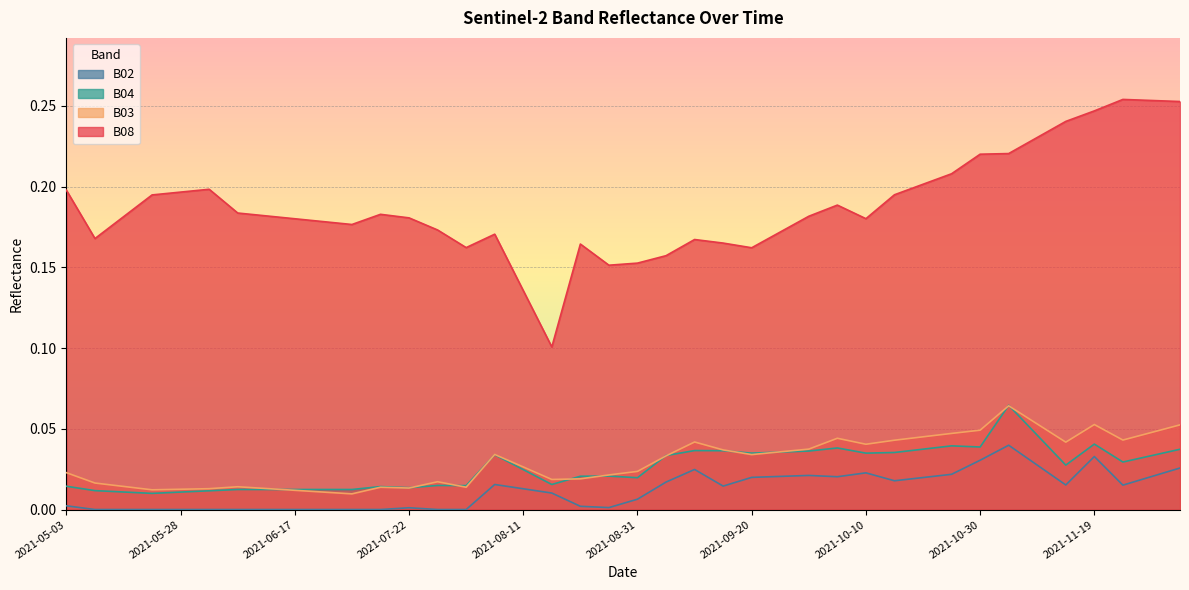

What position from the right is 2021-08-16?

23